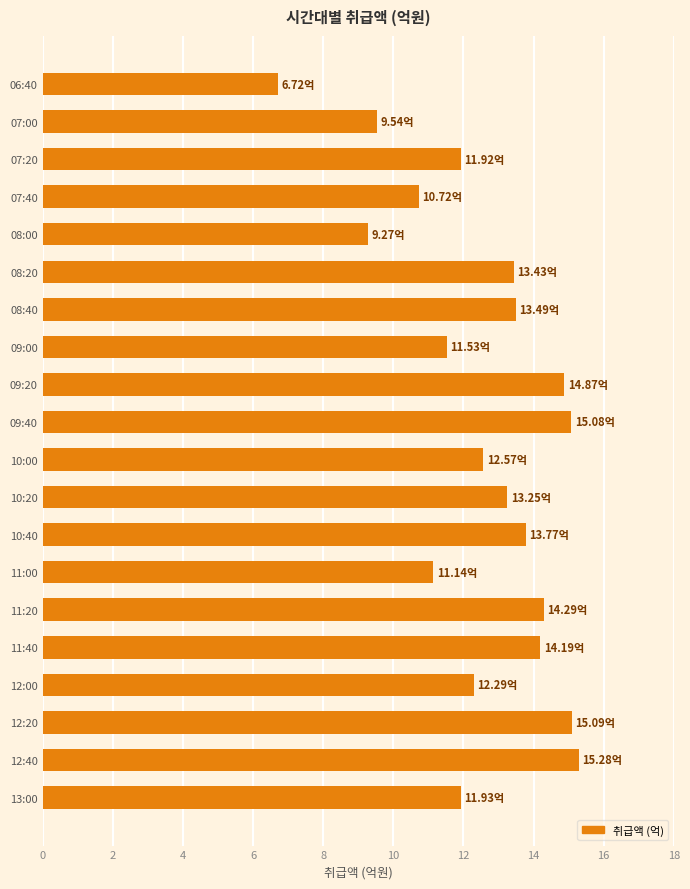

What is the difference between the maximum and minimum values?

8.6